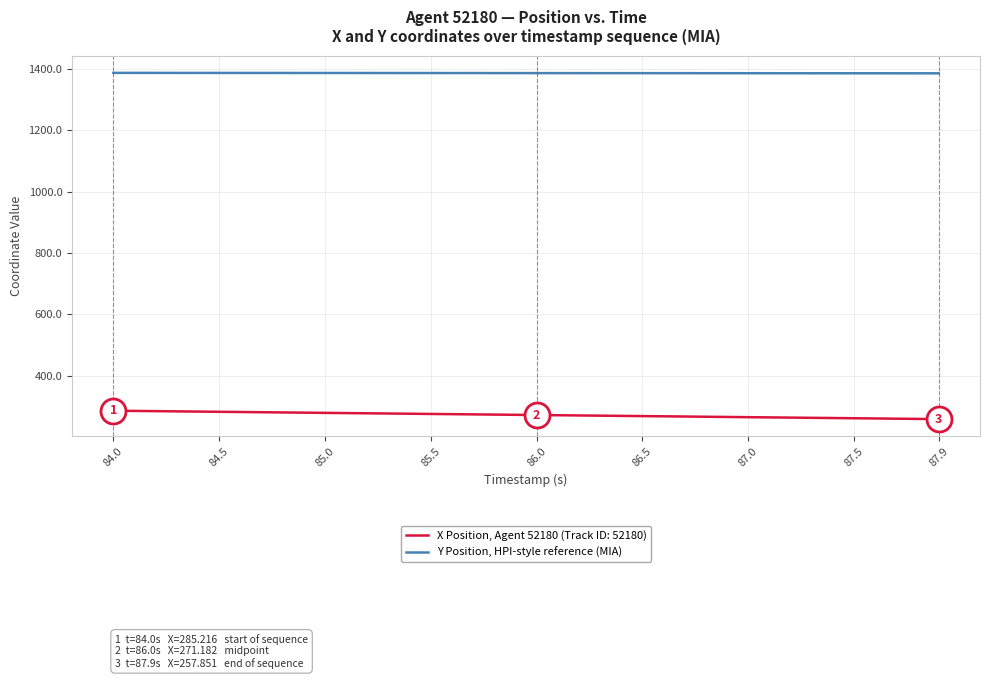

What is the lowest value of the X Position, Agent 52180 (Track ID: 52180) series?

257.9